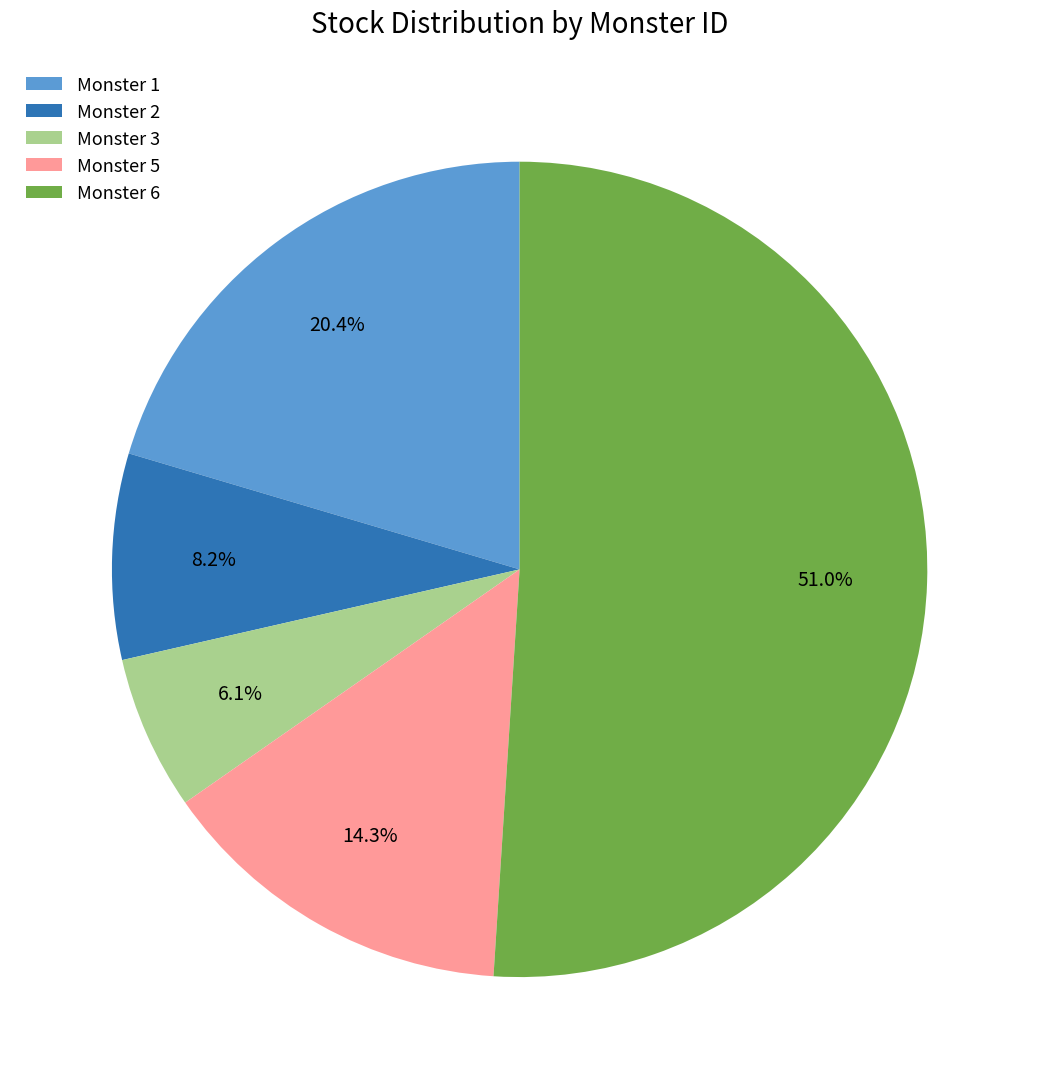

Which category accounts for the majority?

Monster 6